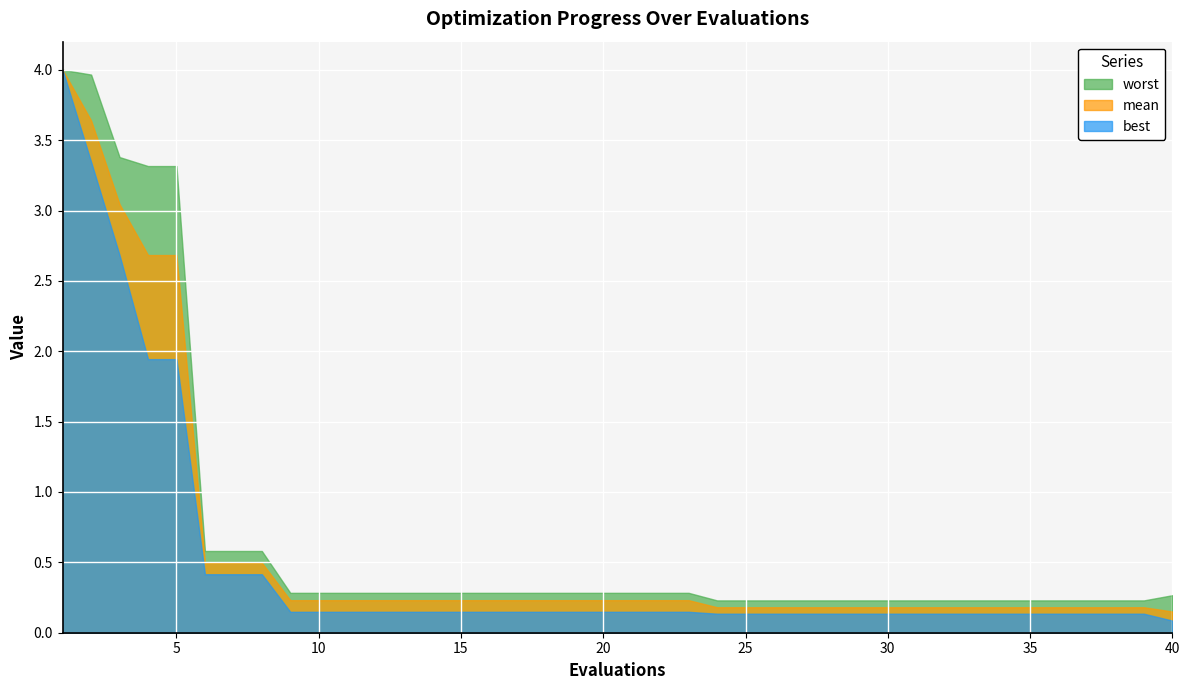

Reading right to left, list all the values displayed in this chart.

mean: 0.2	0.2	0.2	0.2	0.2	0.2	0.2	0.2	0.2	0.2	0.2	0.2	0.2	0.2	0.2	0.2	0.2	0.2	0.2	0.2	0.2	0.2	0.2	0.2	0.2	0.2	0.2	0.2	0.2	0.2	0.2	0.2	0.5	0.5	0.5	2.7	2.7	3.0	3.6	4.0
best: 0.1	0.1	0.1	0.1	0.1	0.1	0.1	0.1	0.1	0.1	0.1	0.1	0.1	0.1	0.1	0.1	0.1	0.1	0.1	0.1	0.1	0.1	0.1	0.1	0.1	0.1	0.1	0.1	0.1	0.1	0.1	0.1	0.4	0.4	0.4	1.9	1.9	2.7	3.3	4.0
worst: 0.3	0.2	0.2	0.2	0.2	0.2	0.2	0.2	0.2	0.2	0.2	0.2	0.2	0.2	0.2	0.2	0.2	0.3	0.3	0.3	0.3	0.3	0.3	0.3	0.3	0.3	0.3	0.3	0.3	0.3	0.3	0.3	0.6	0.6	0.6	3.3	3.3	3.4	4.0	4.0